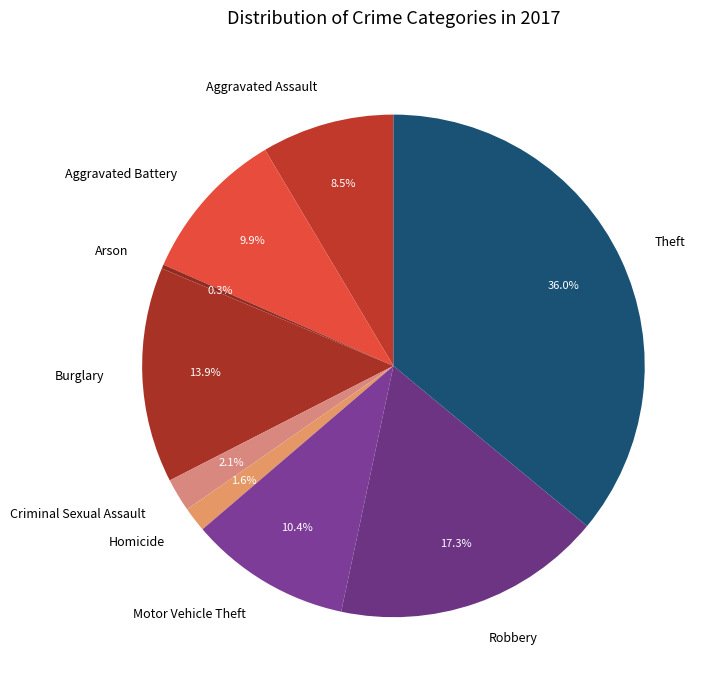

Between Homicide and Burglary, which is larger?

Burglary